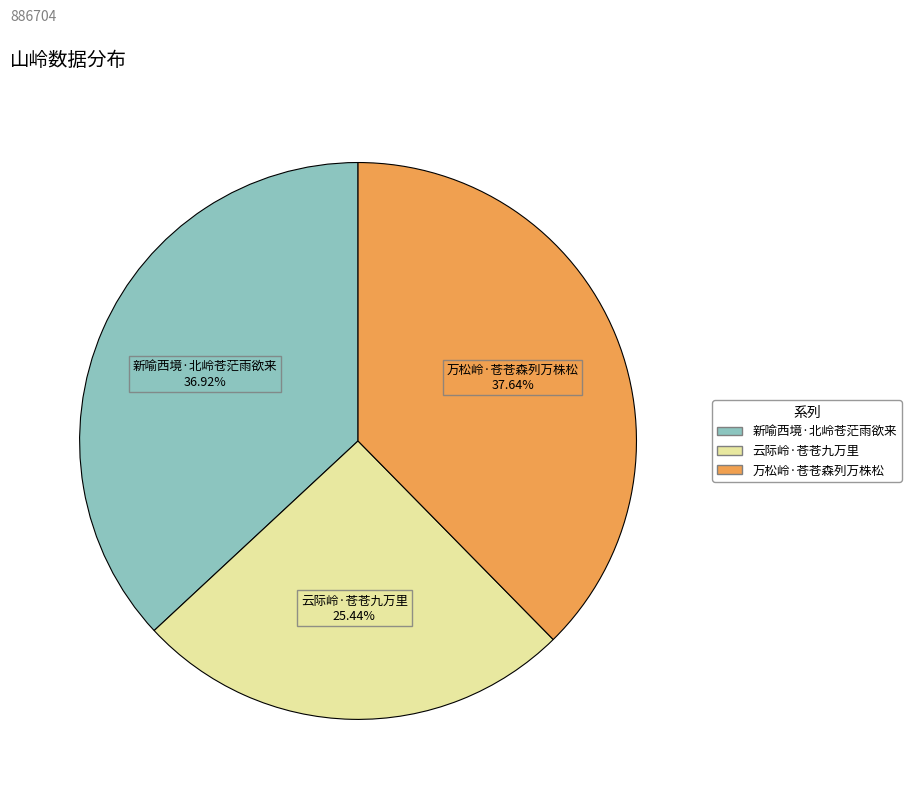

How many slices are in this pie chart?

3